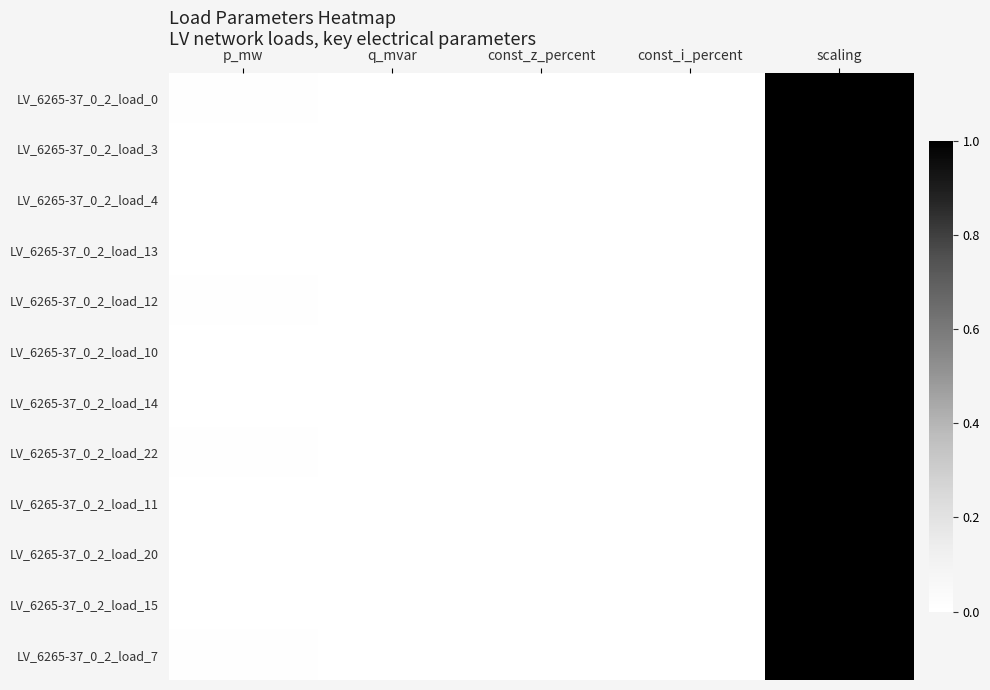

At how many categories does at least one series exceed 0?

3